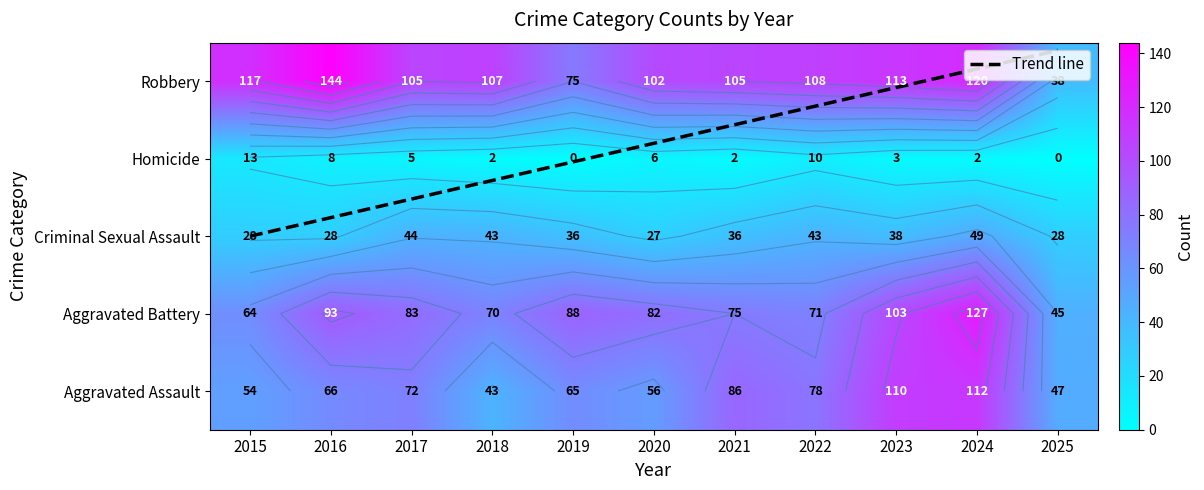

What is the difference between the maximum and minimum values in the Aggravated Assault series?

69